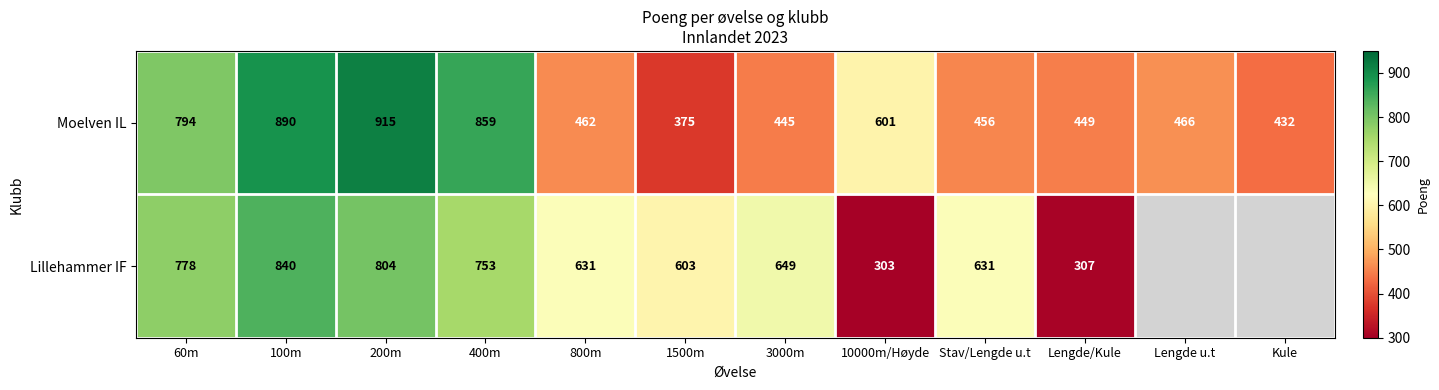

What is the smallest value displayed?

303.0